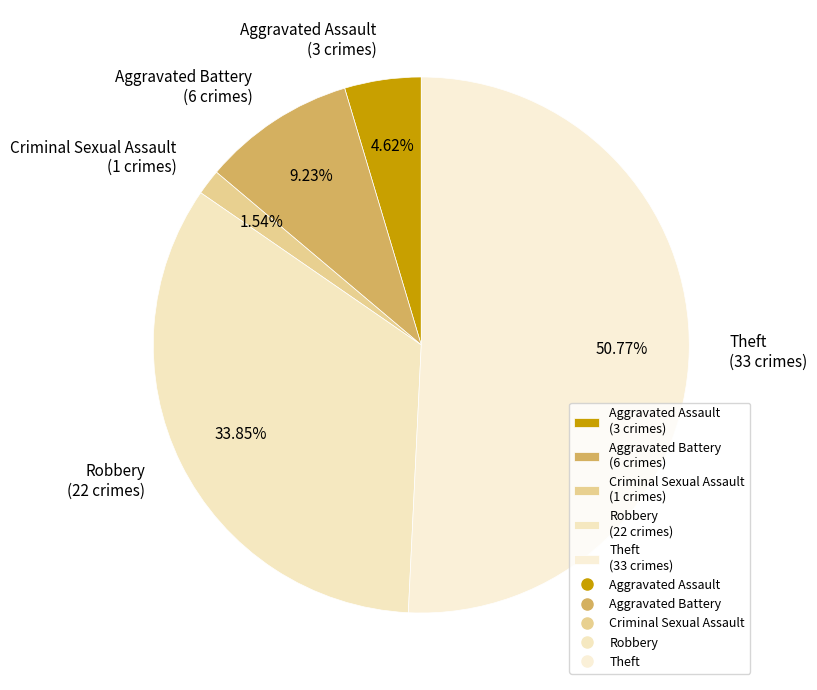

Which category has the smallest portion of the pie?

Criminal Sexual Assault